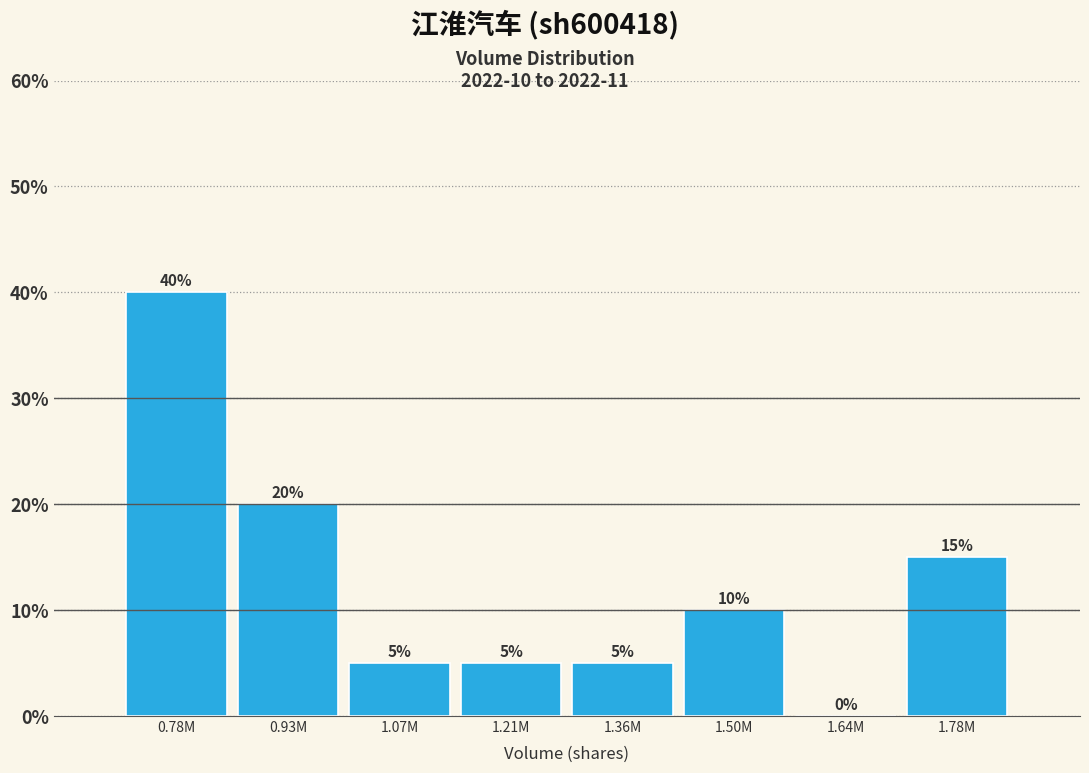

Reading left to right, what are all the values shown in this chart?

0.78M=40	0.93M=20	1.07M=5	1.21M=5	1.36M=5	1.50M=10	1.64M=0	1.78M=15